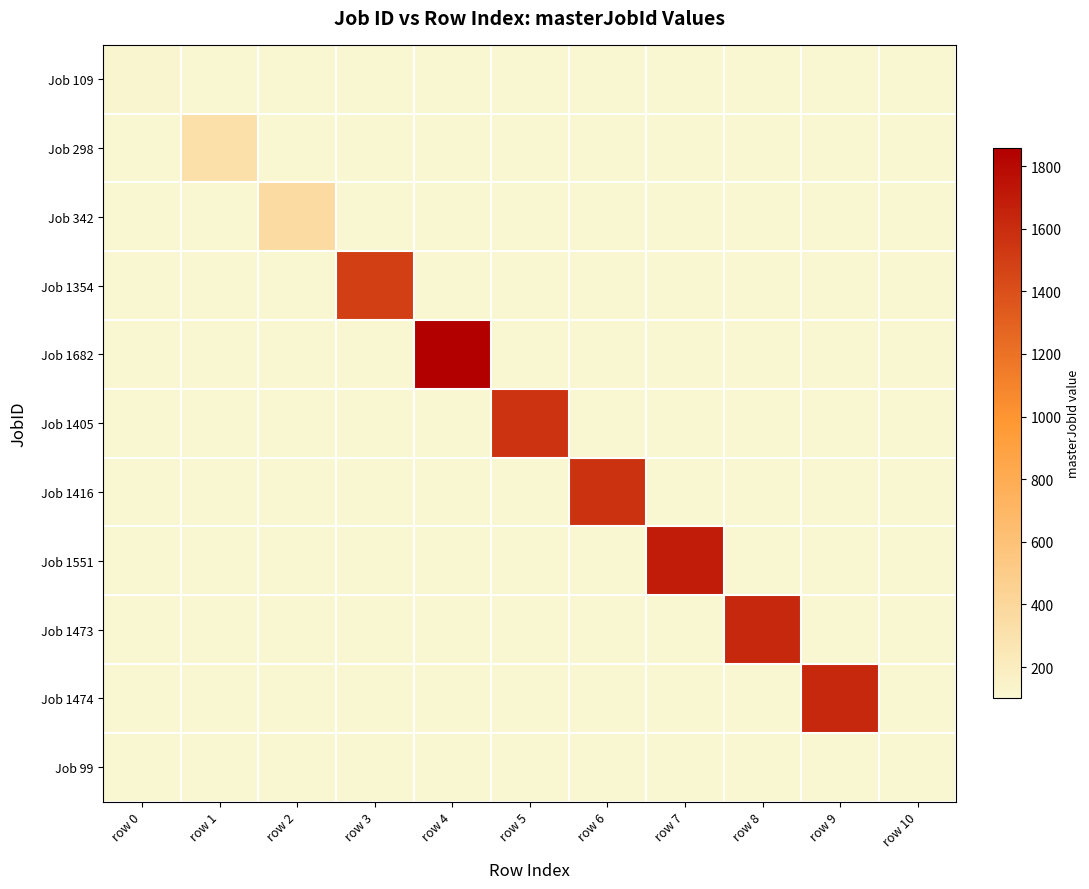

At how many categories does at least one series exceed 323?

8